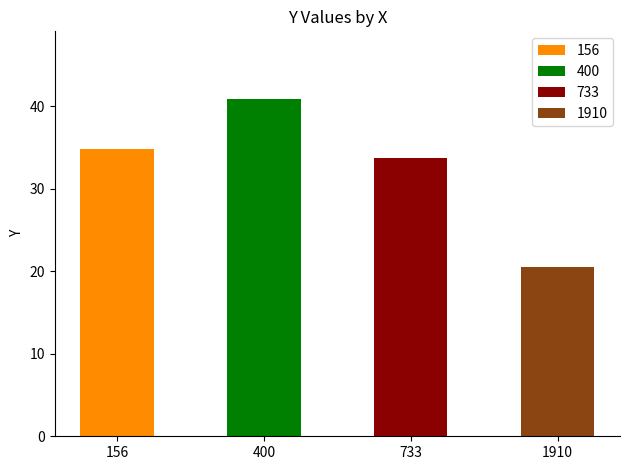

How many categories are shown in the chart?

4